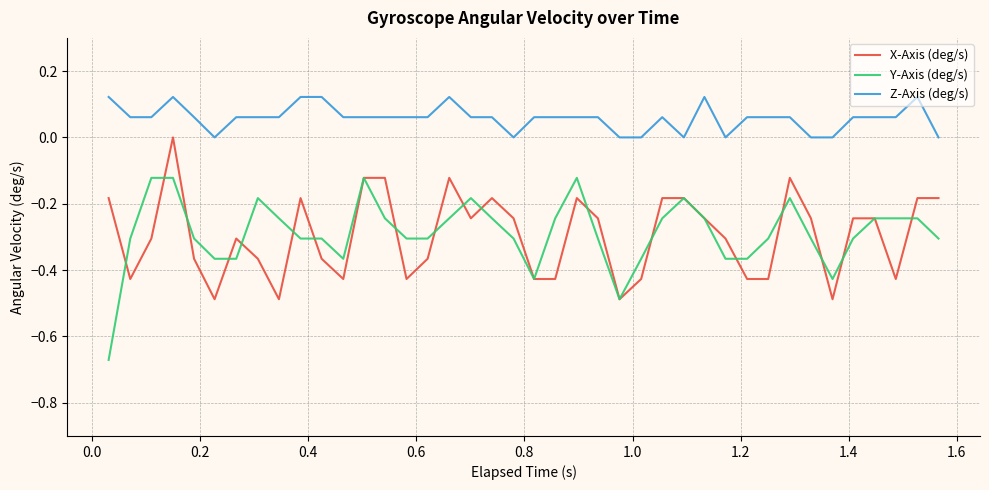

Which series has the largest range (max minus min)?

Y-Axis (deg/s)